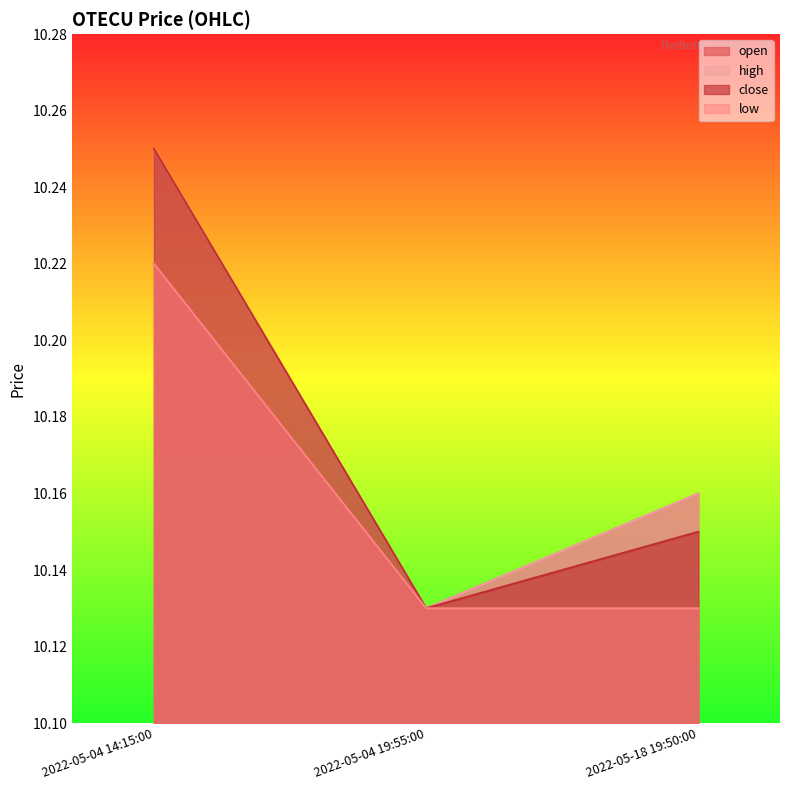

The value of close at 2022-05-04 19:55:00 is 14.4. True or false?

False